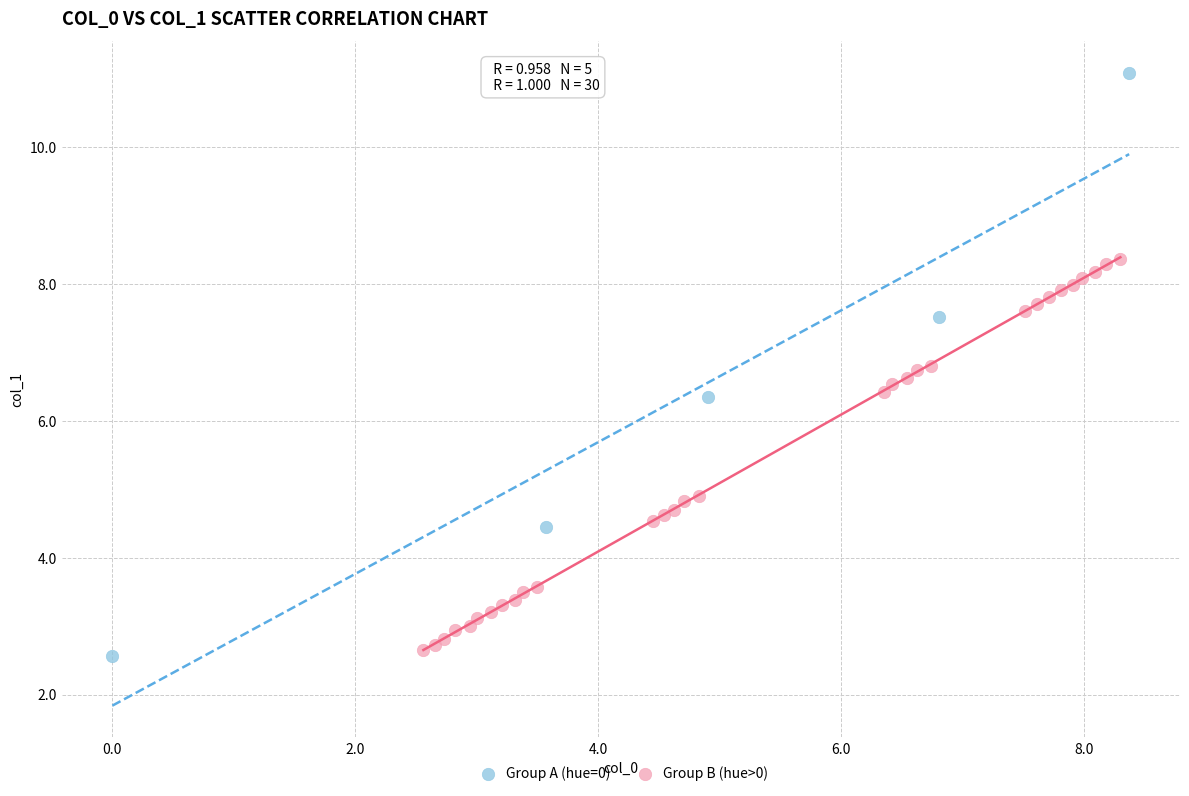

Which series has the largest Y range (max minus min)?

Group A (hue=0)